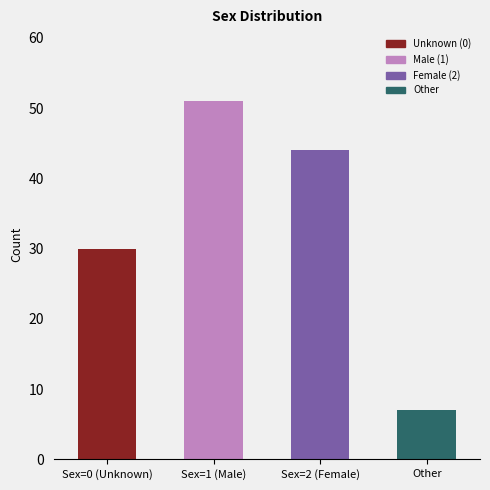

Reading right to left, what are the values for Unknown (0)?

Other=0	Sex=2 (Female)=0	Sex=1 (Male)=0	Sex=0 (Unknown)=30